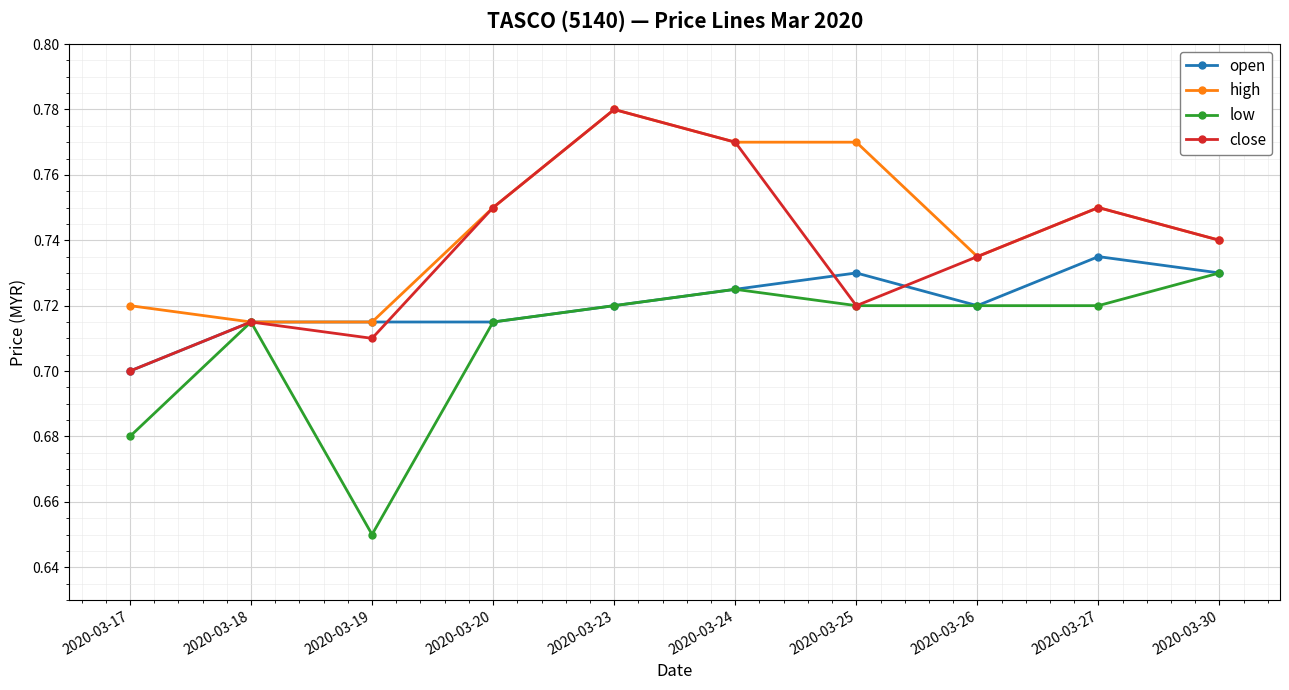

The value of low at 2020-03-20 is 1.2. True or false?

False